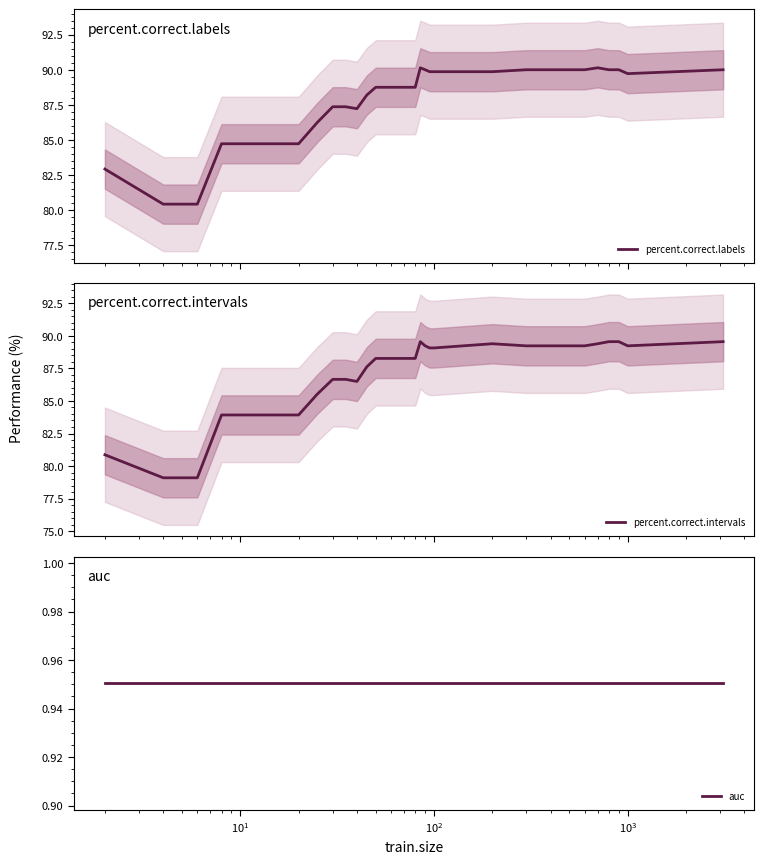

What is the minimum value shown in the chart?

1.0